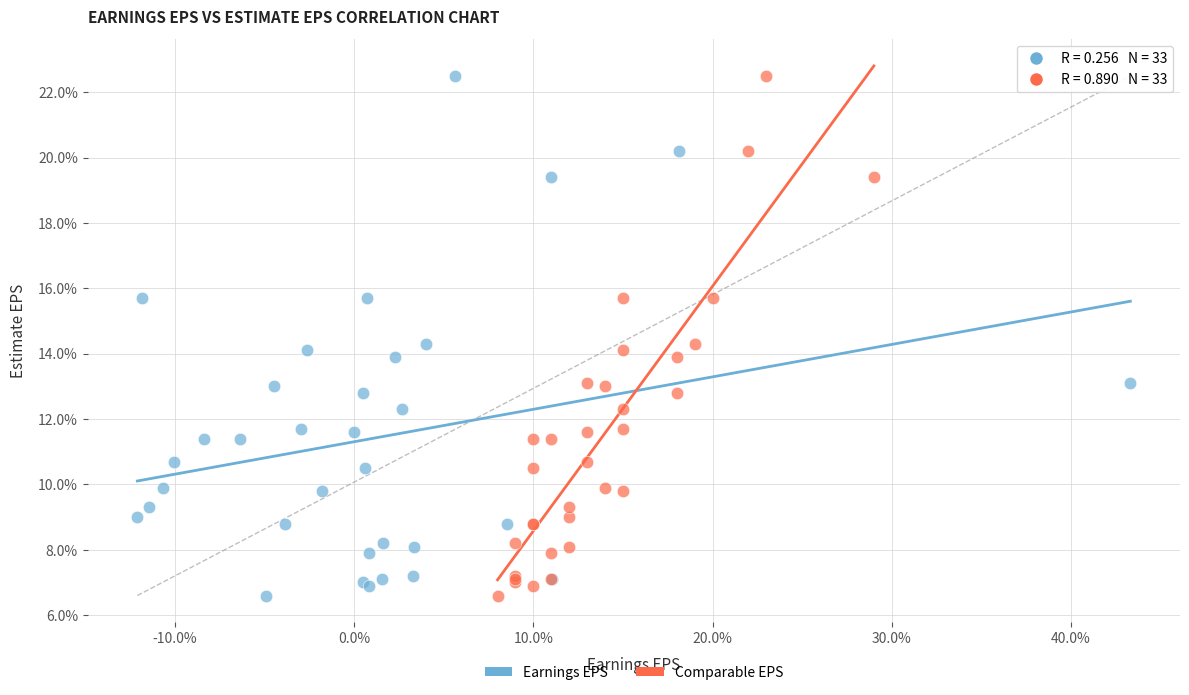

What are all the series names shown in the legend?

Earnings EPS, Comparable EPS